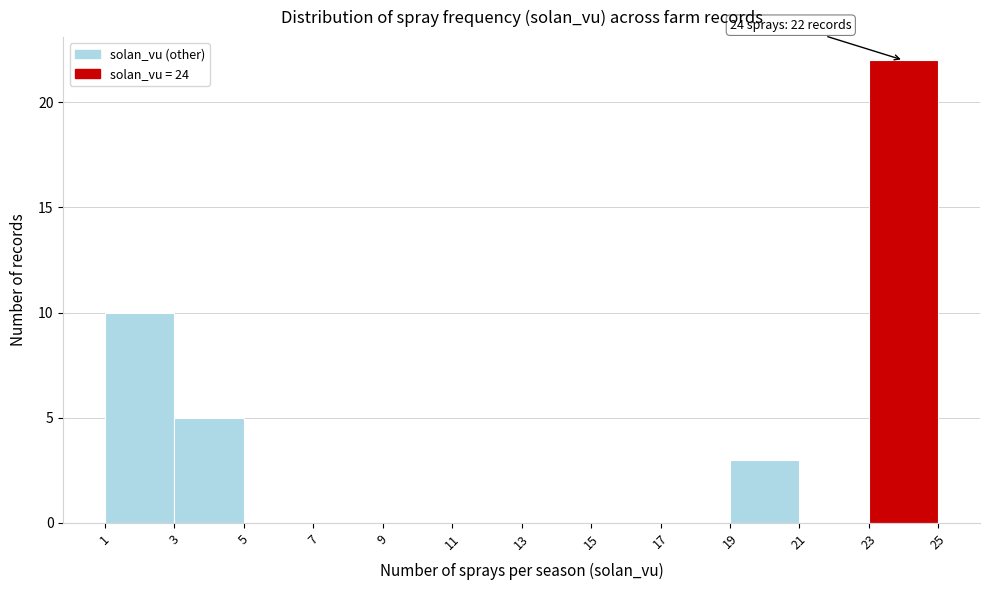

Over which range of the x-axis is the bar tallest?

23 to 25